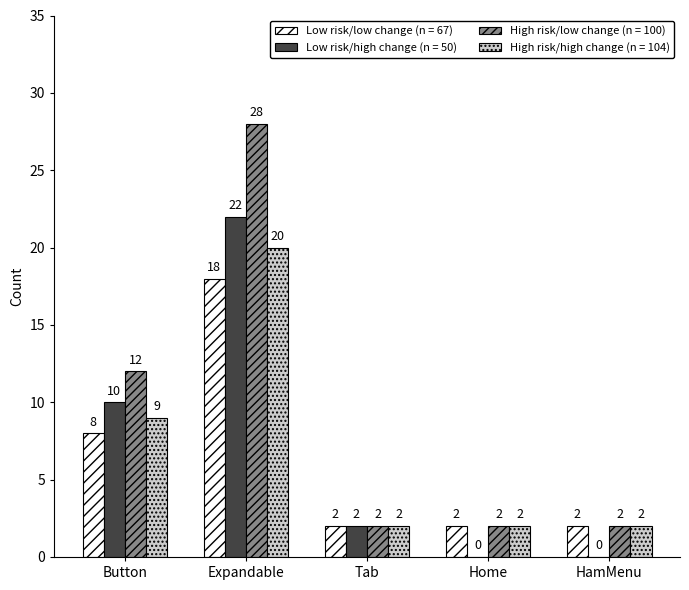

Is it true that Low risk/low change (n = 67) equals 11 at Expandable?

False